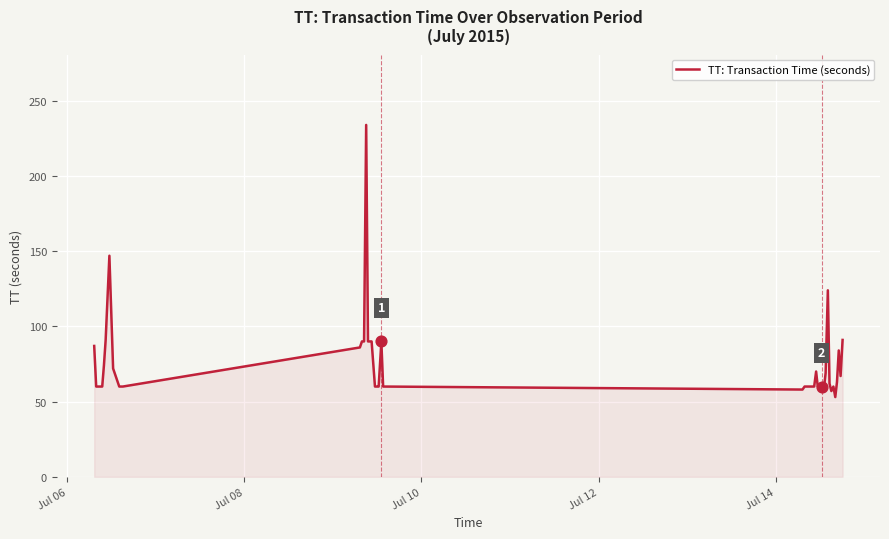

What is the difference between the maximum and minimum values?

181